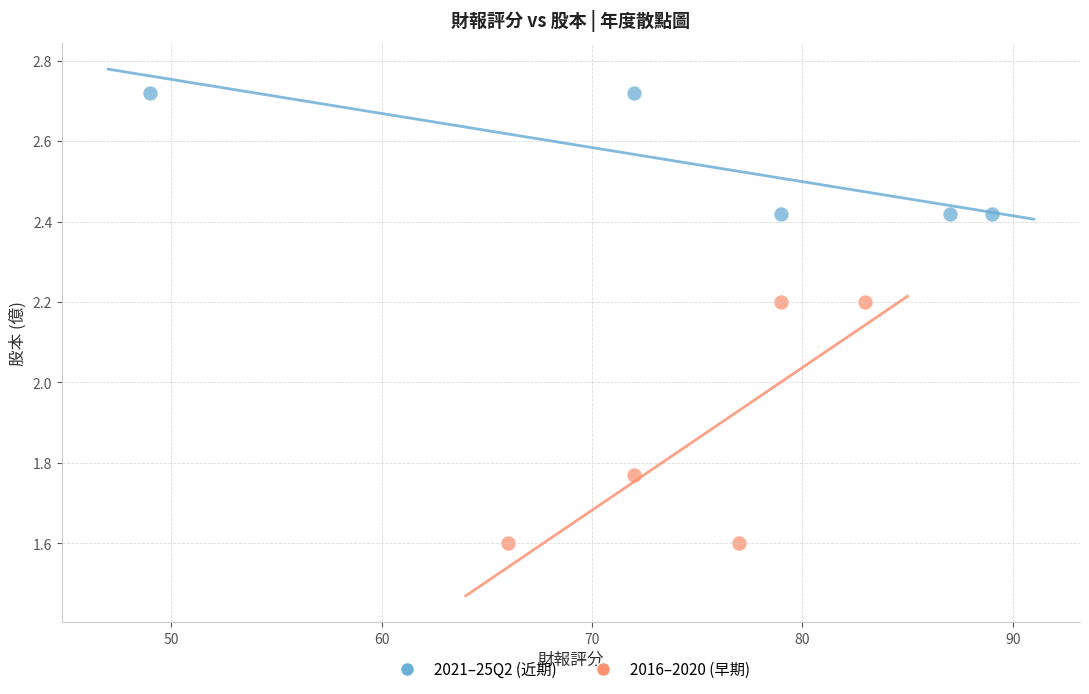

Which series contains the lowest Y value?

2016–2020 (早期)